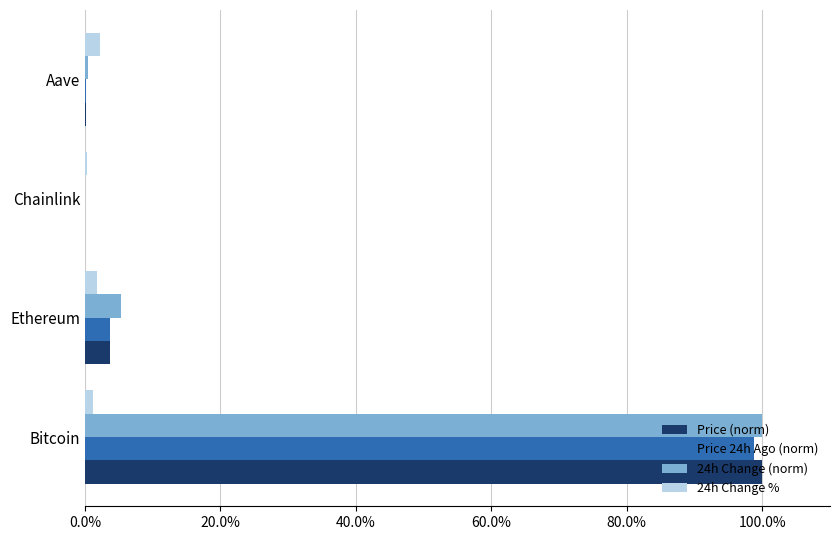

What are all the series names shown in the legend?

Price (norm), Price 24h Ago (norm), 24h Change (norm), 24h Change %